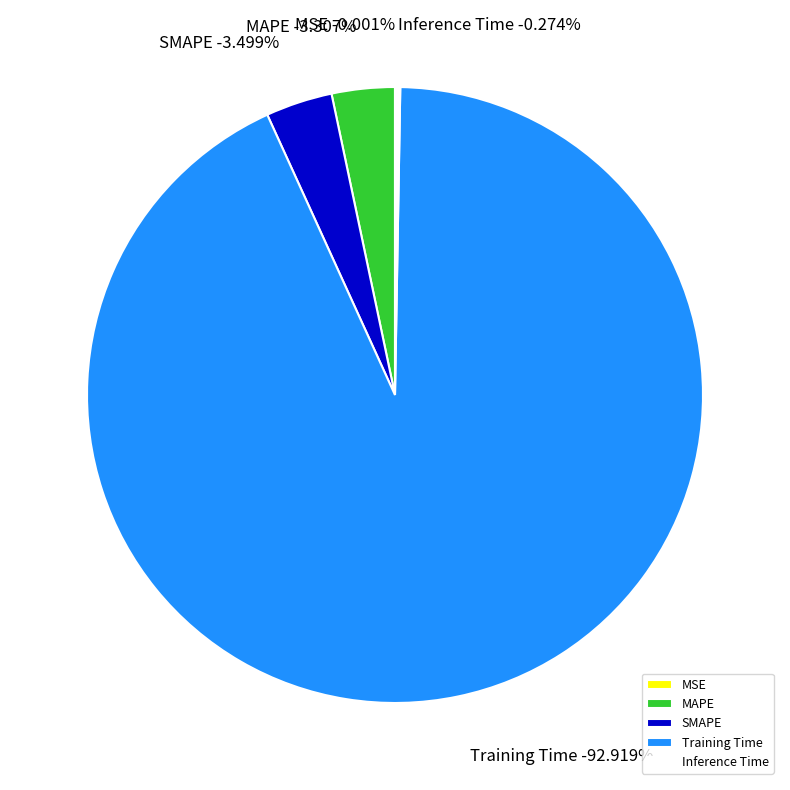

How many segments does this pie chart have?

5